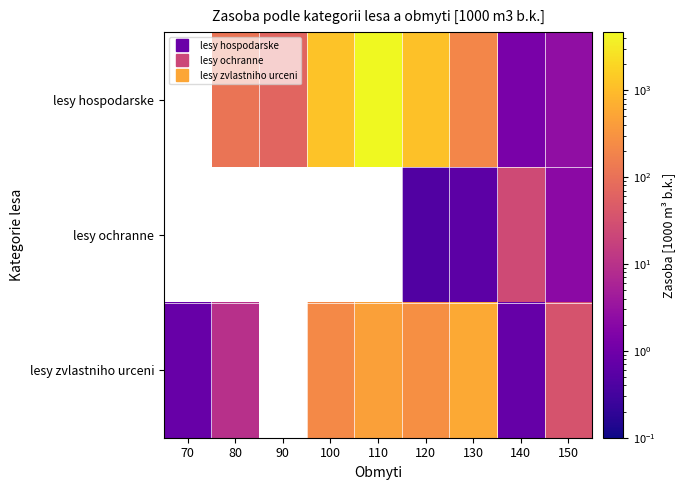

The lesy zvlastniho urceni series shows 129.2 at 100. True or false?

False